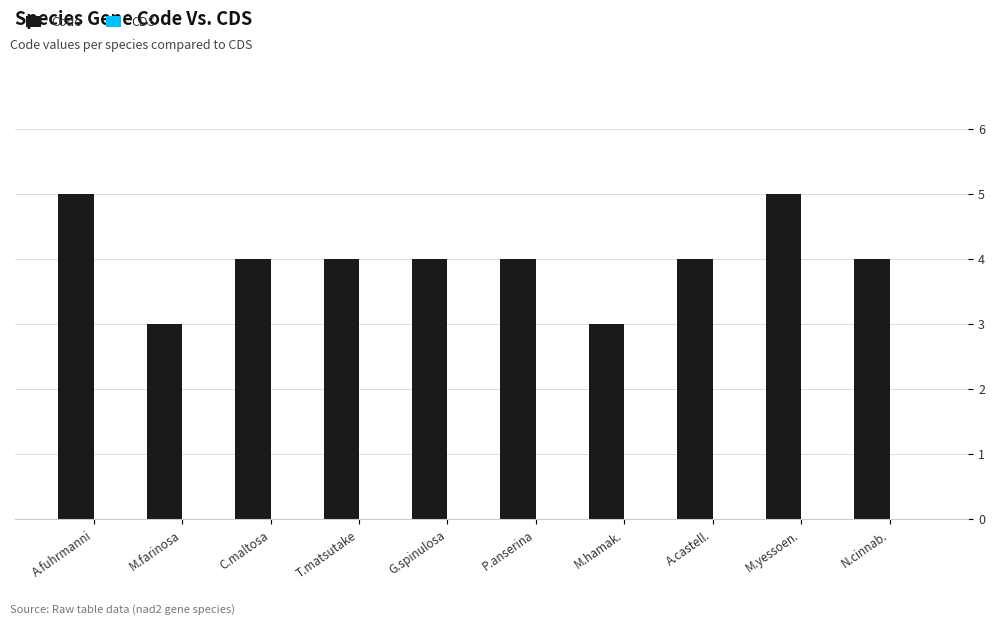

What is the average value?

4